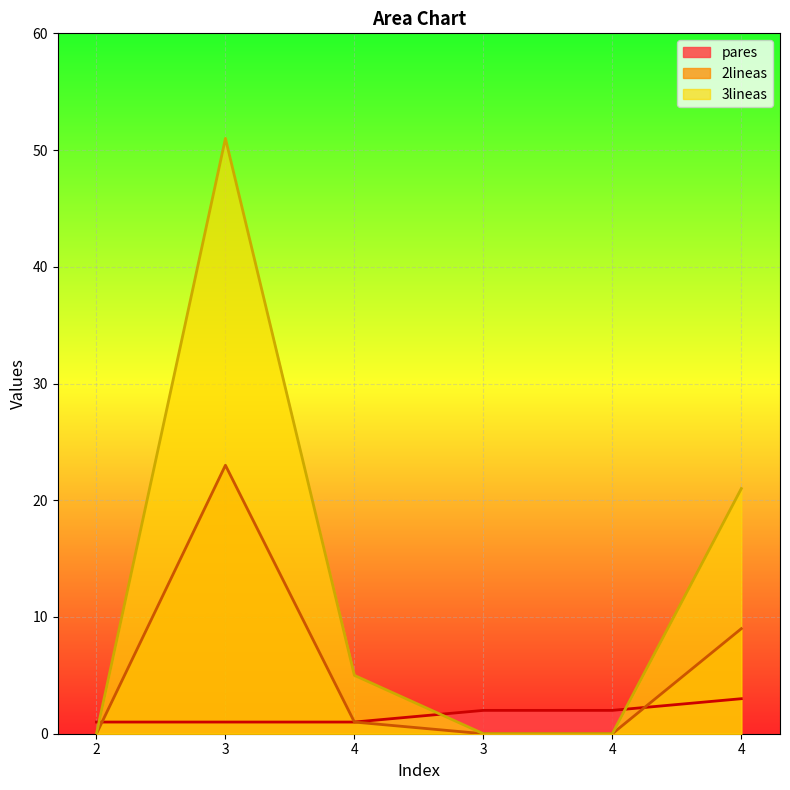

What are all the series names shown in the legend?

pares, 2lineas, 3lineas